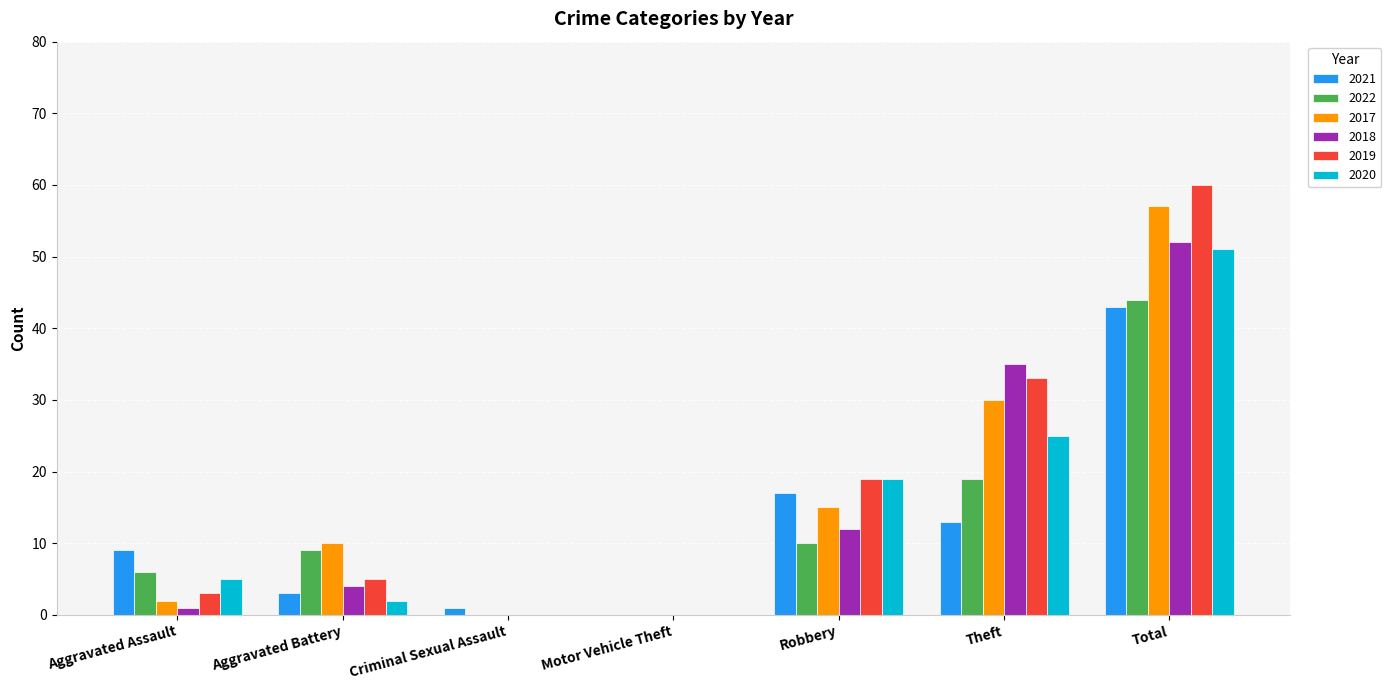

Which series has the largest total across all categories?

2019